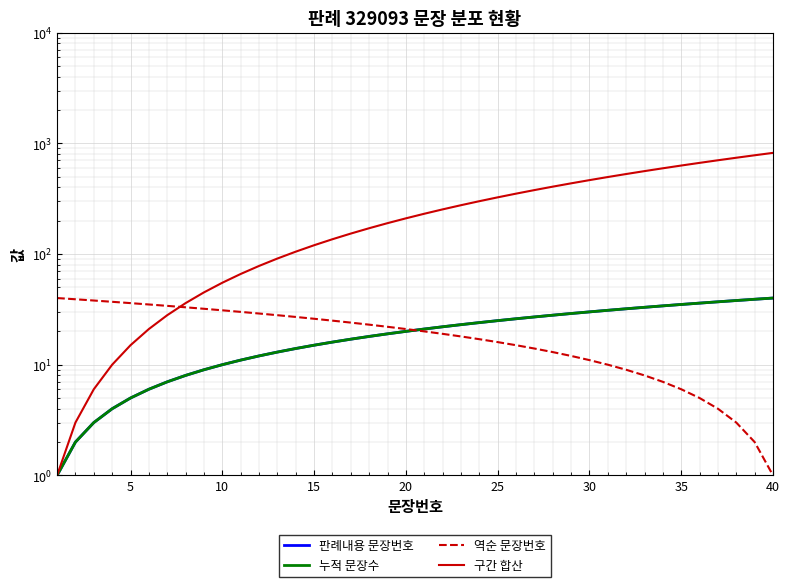

Reading left to right, transcribe all the data shown in this chart.

판례내용 문장번호: 1	2	3	4	5	6	7	8	9	10	11	12	13	14	15	16	17	18	19	20	21	22	23	24	25	26	27	28	29	30	31	32	33	34	35	36	37	38	39	40
누적 문장수: 1	2	3	4	5	6	7	8	9	10	11	12	13	14	15	16	17	18	19	20	21	22	23	24	25	26	27	28	29	30	31	32	33	34	35	36	37	38	39	40
역순 문장번호: 40	39	38	37	36	35	34	33	32	31	30	29	28	27	26	25	24	23	22	21	20	19	18	17	16	15	14	13	12	11	10	9	8	7	6	5	4	3	2	1
구간 합산: 1	3	6	10	15	21	28	36	45	55	66	78	91	105	120	136	153	171	190	210	231	253	276	300	325	351	378	406	435	465	496	528	561	595	630	666	703	741	780	820